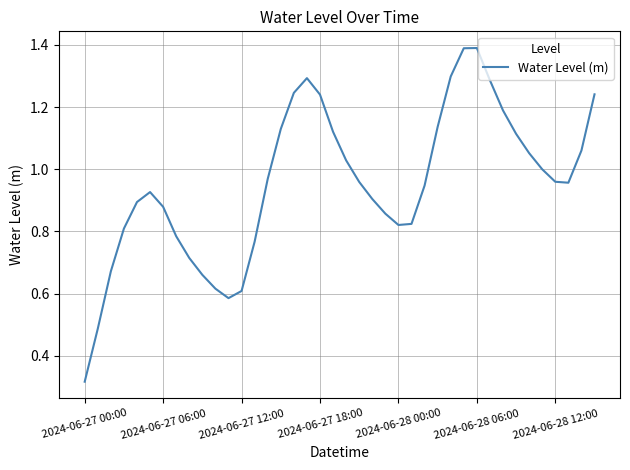

Count the number of data series in this chart.

1